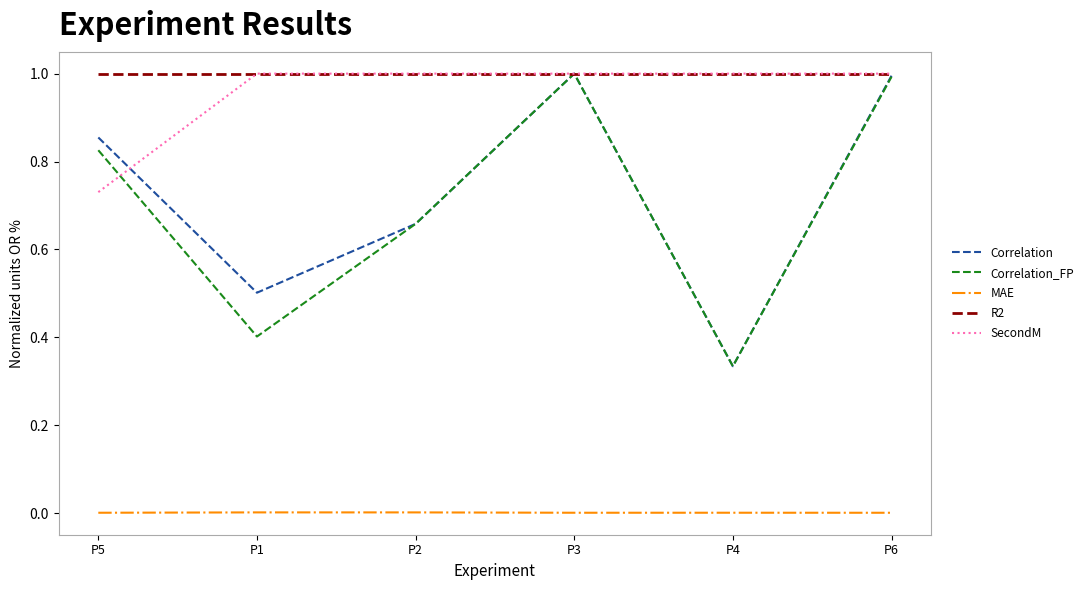

Does the chart display data point markers on the line(s)?

No